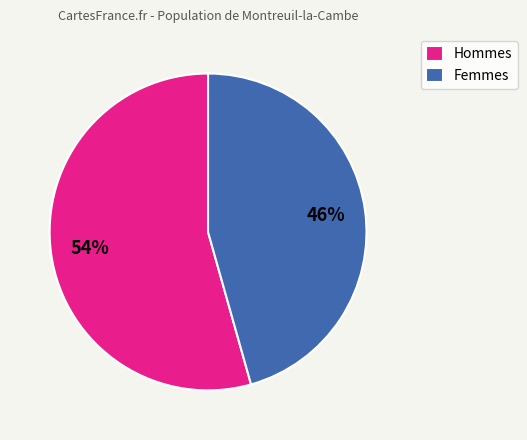

Is the sum of Femmes and Hommes greater than half?

Yes